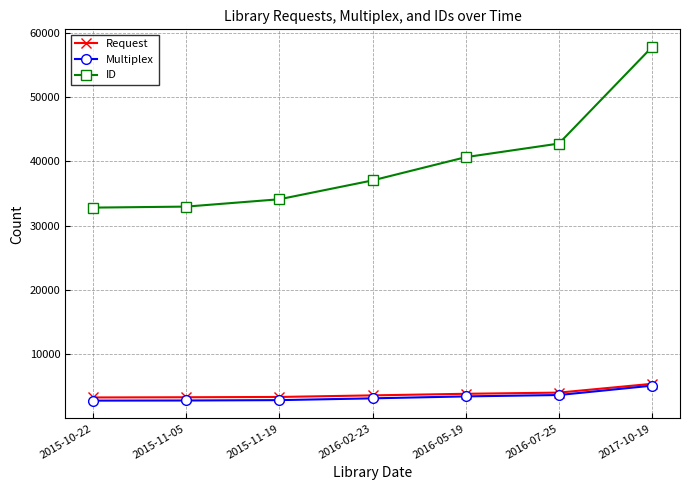

Is this an area chart (filled region under the line)?

No